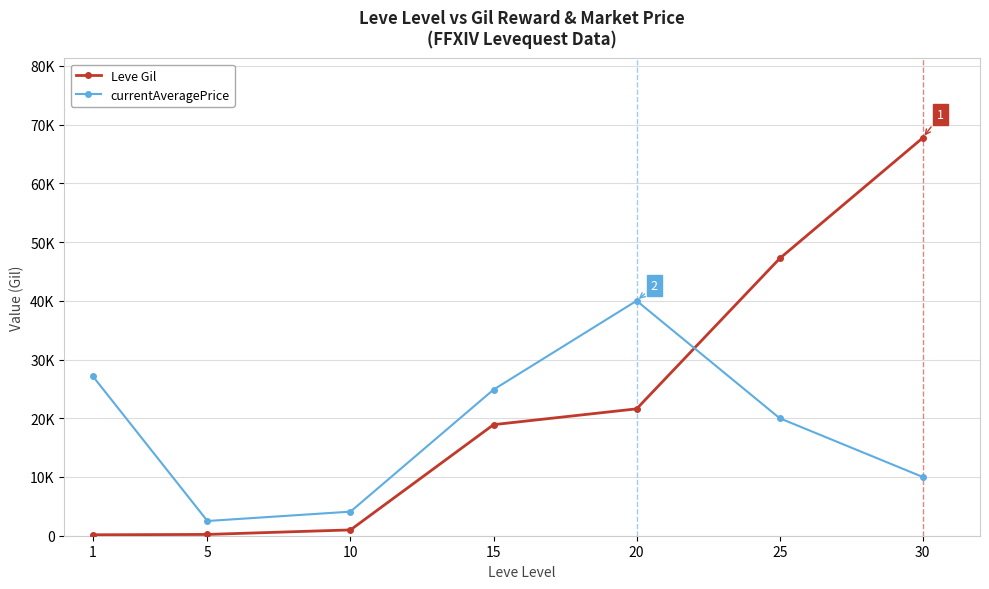

What is the total value across all series at 1?

27288